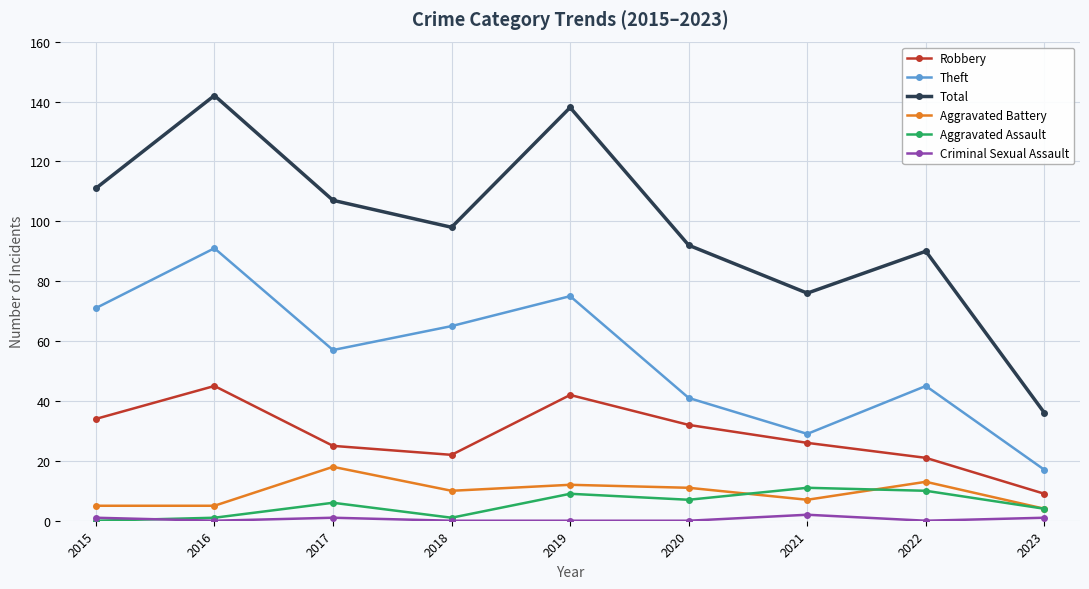

What are all the series names shown in the legend?

Robbery, Theft, Total, Aggravated Battery, Aggravated Assault, Criminal Sexual Assault